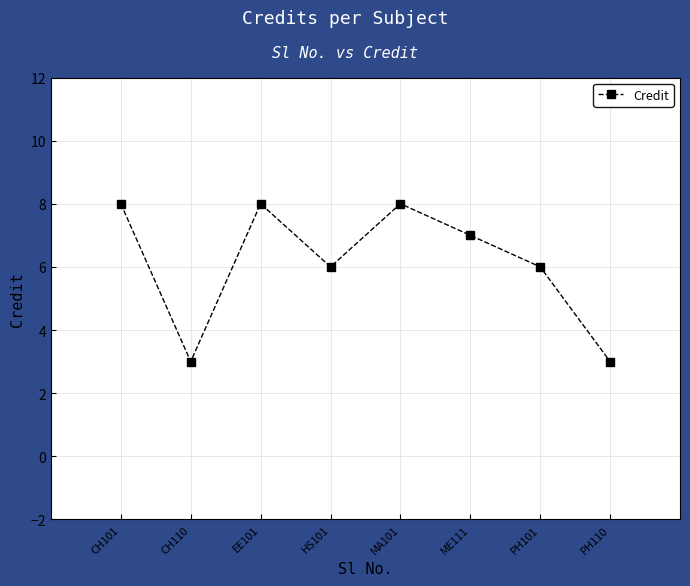

Reading left to right, list all the values displayed in this chart.

8	3	8	6	8	7	6	3